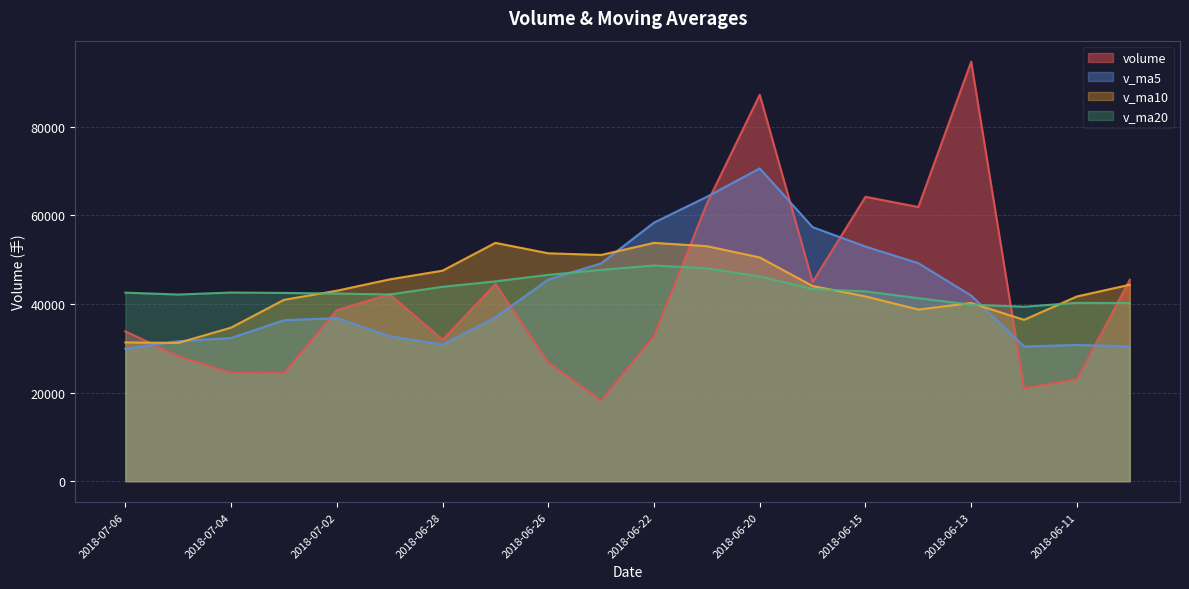

List the labels in order of volume value, smallest first.

2018-06-25, 2018-06-12, 2018-06-11, 2018-07-03, 2018-07-04, 2018-06-26, 2018-07-05, 2018-06-28, 2018-06-22, 2018-07-06, 2018-07-02, 2018-06-29, 2018-06-27, 2018-06-19, 2018-06-08, 2018-06-14, 2018-06-21, 2018-06-15, 2018-06-20, 2018-06-13